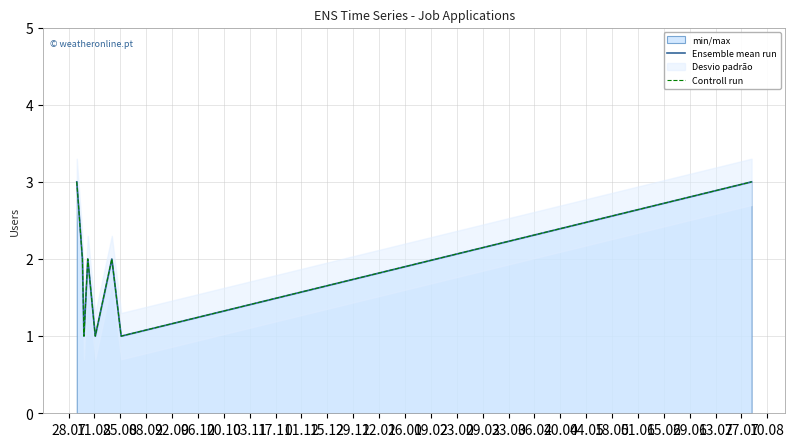

How many values in the Ensemble mean run series are below 2?

3